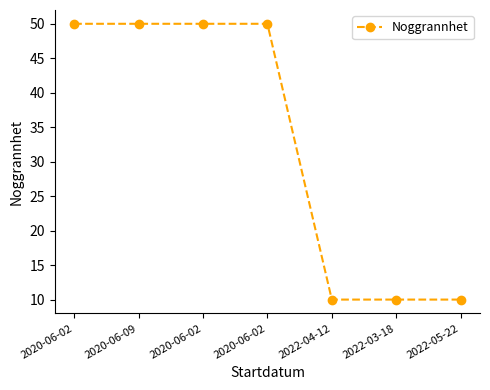

List the labels in order of value, smallest first.

2022-04-12, 2022-03-18, 2022-05-22, 2020-06-02, 2020-06-09, 2020-06-02, 2020-06-02